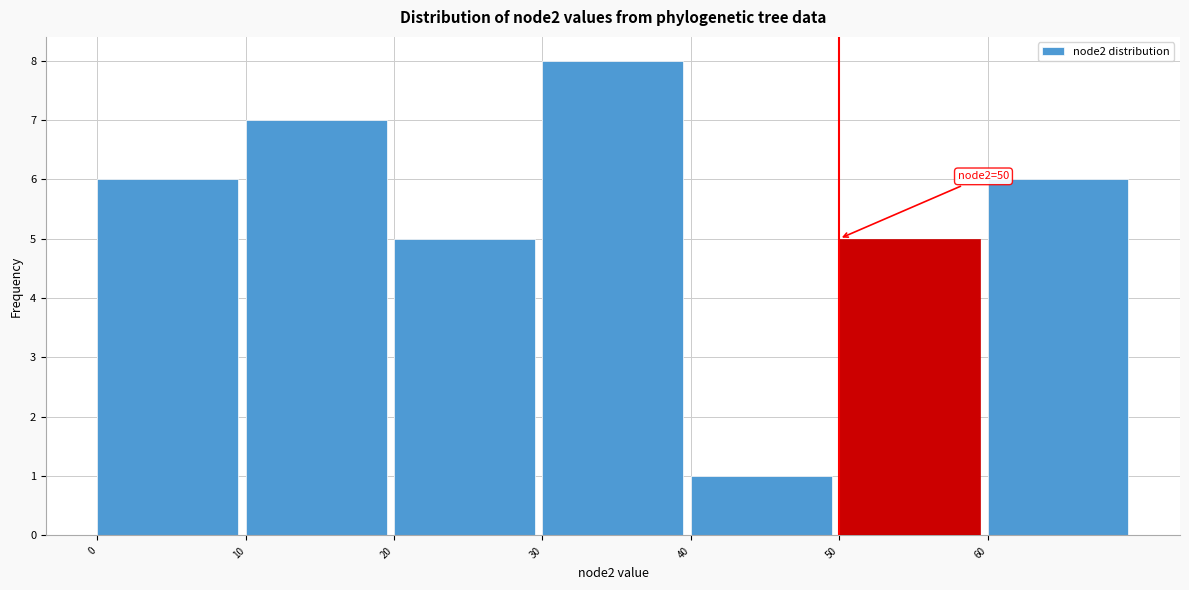

Which range on the x-axis has the tallest bar?

30 to 40